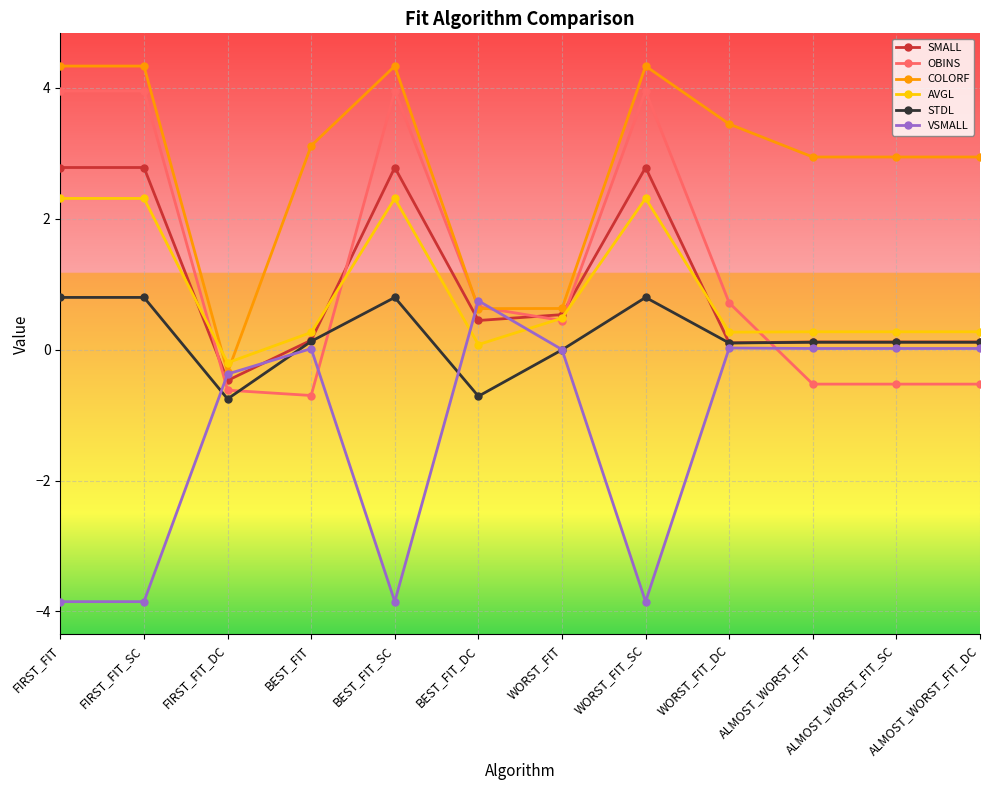

At which category does SMALL reach its first local valley?

FIRST_FIT_DC